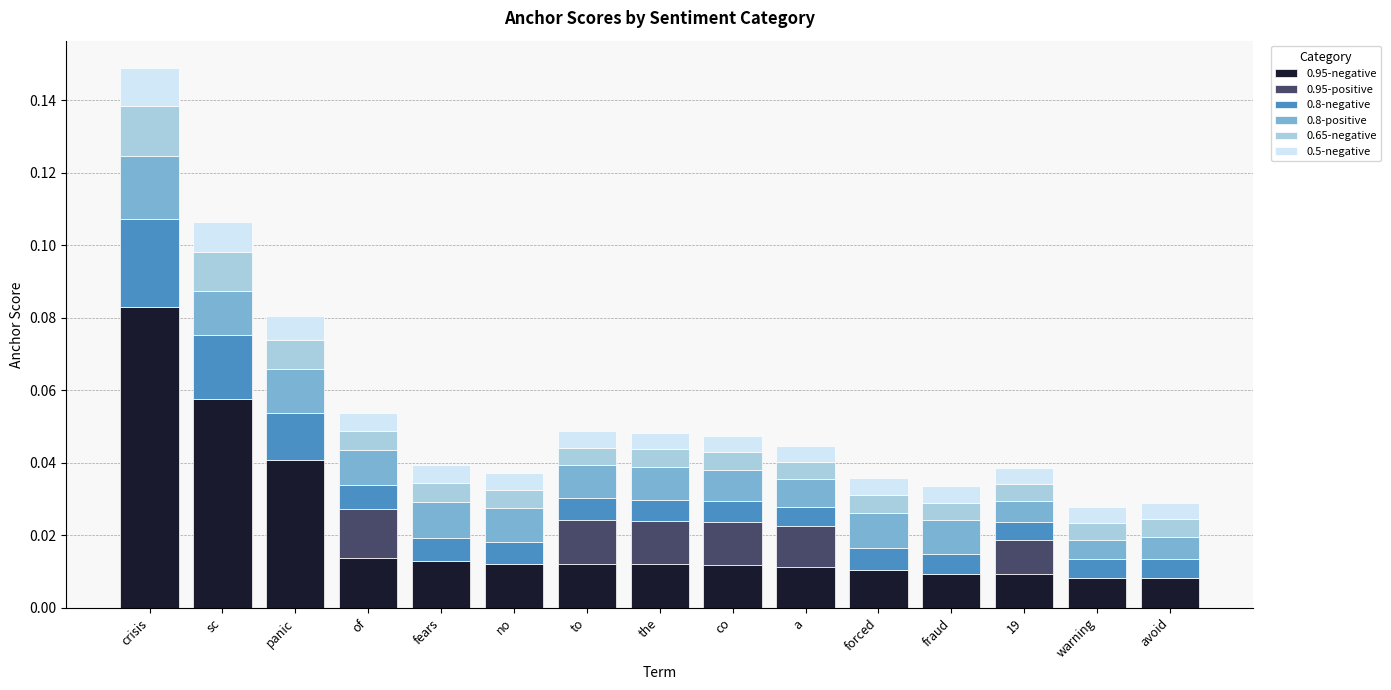

At which category is the sum across all series the highest?

crisis